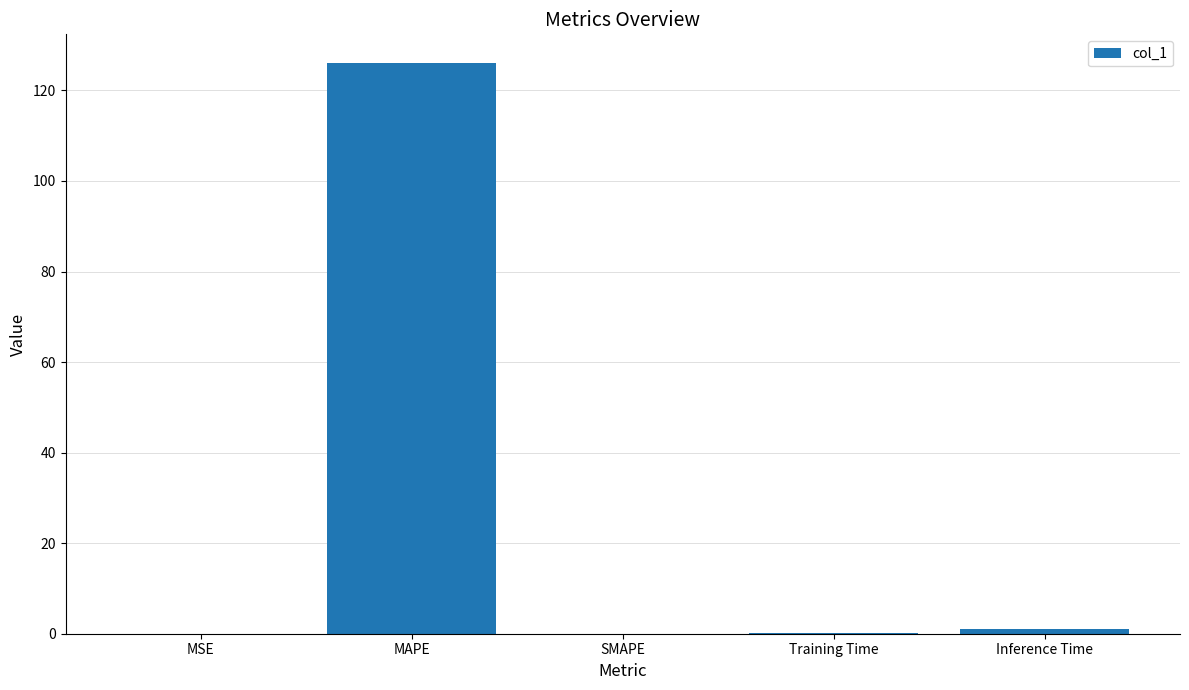

What is the greatest value displayed?

126.1